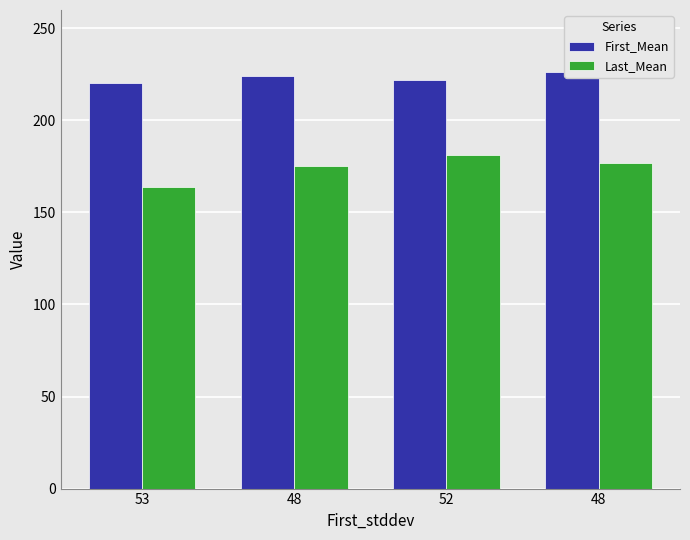

Count the Last_Mean values in the range 175 to 181.

3